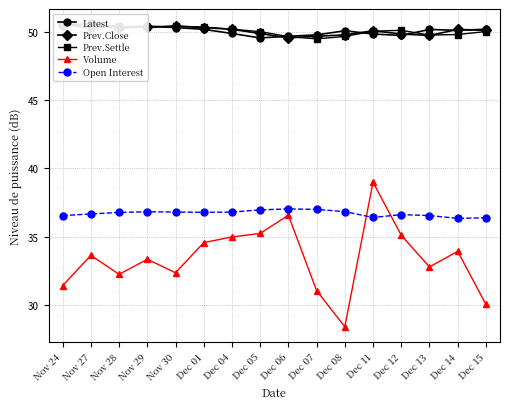

Which series has the largest total across all categories?

Prev.Close